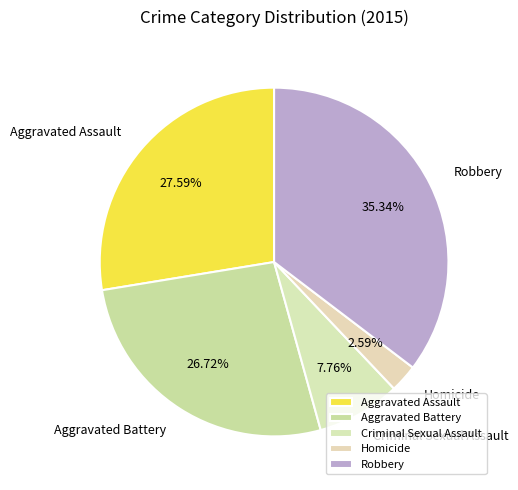

What percentage is the Homicide slice, to the nearest percent?

3%